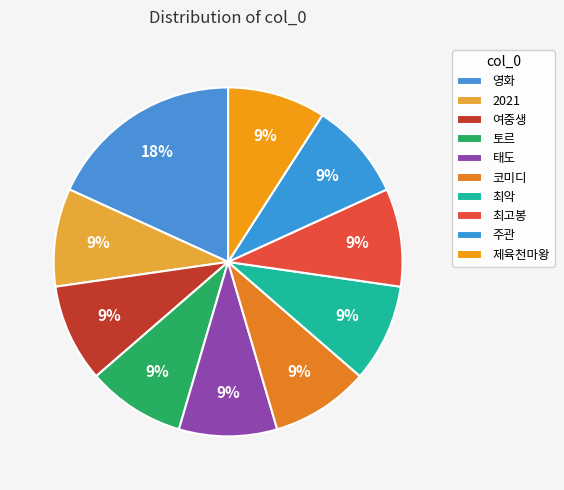

Count the number of slices in the pie.

10